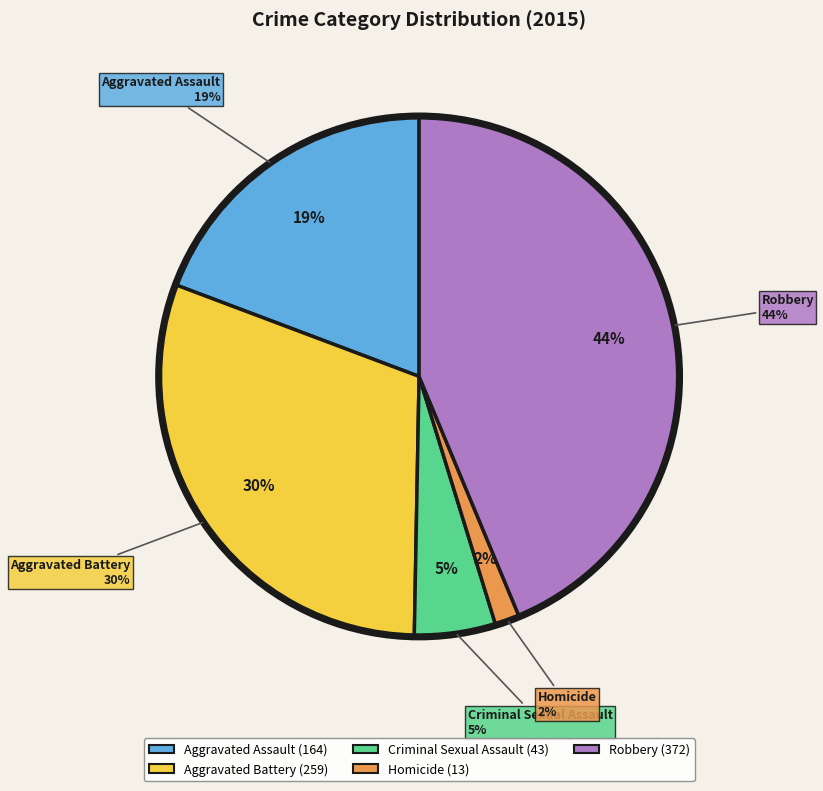

Rank the categories by value from lowest to highest.

Homicide, Criminal Sexual Assault, Aggravated Assault, Aggravated Battery, Robbery